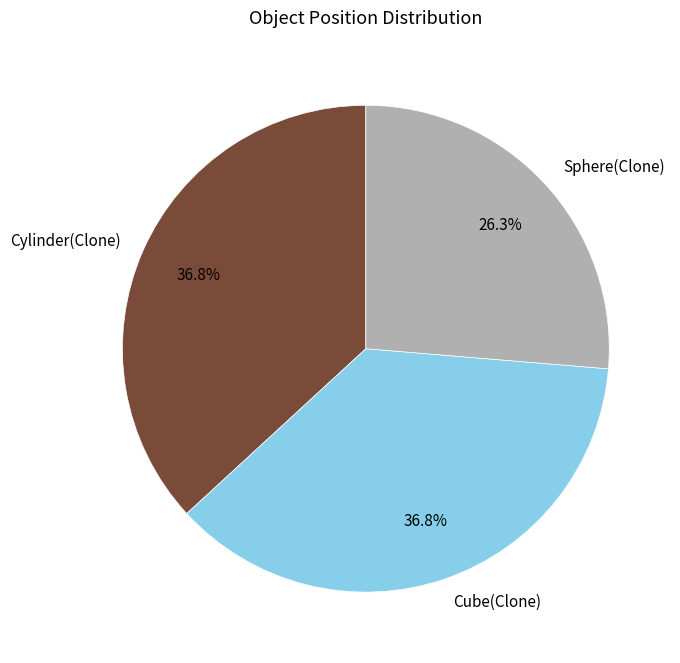

How much of the chart is everything except Cylinder(Clone)?

63.2%